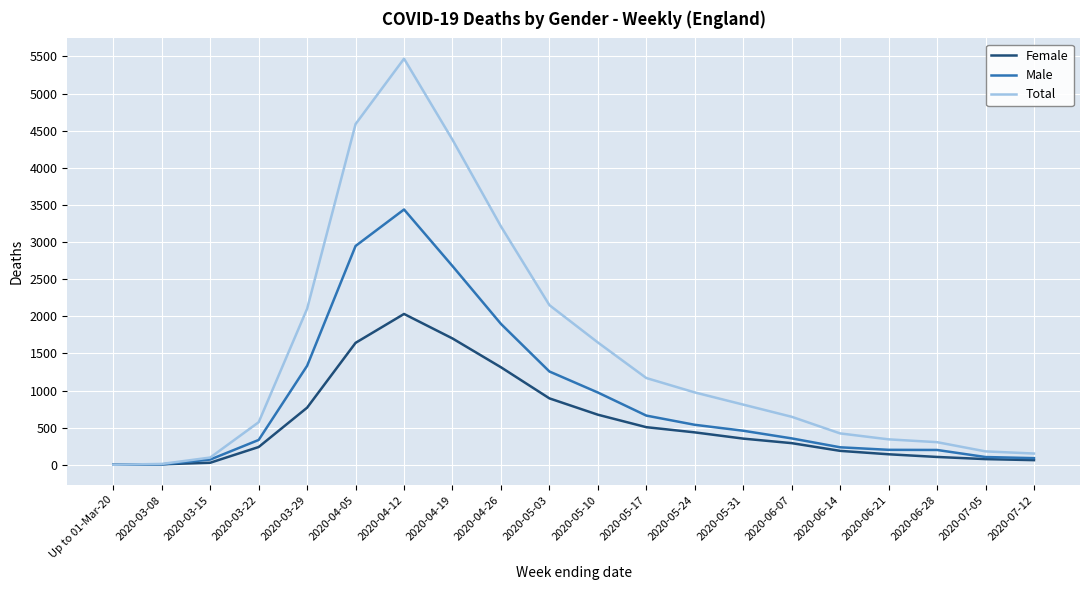

Which series has the largest total across all categories?

Total